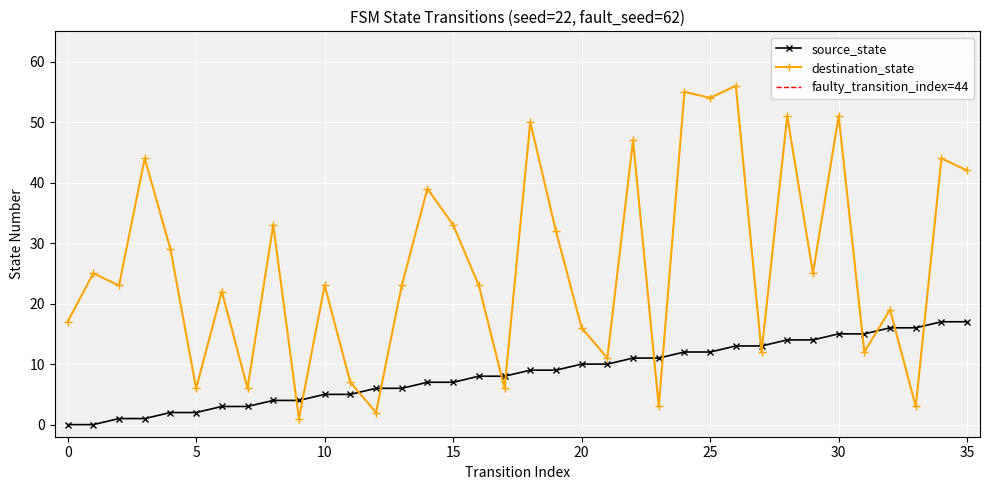

Rank the series at 25 from lowest to highest value.

source_state, destination_state